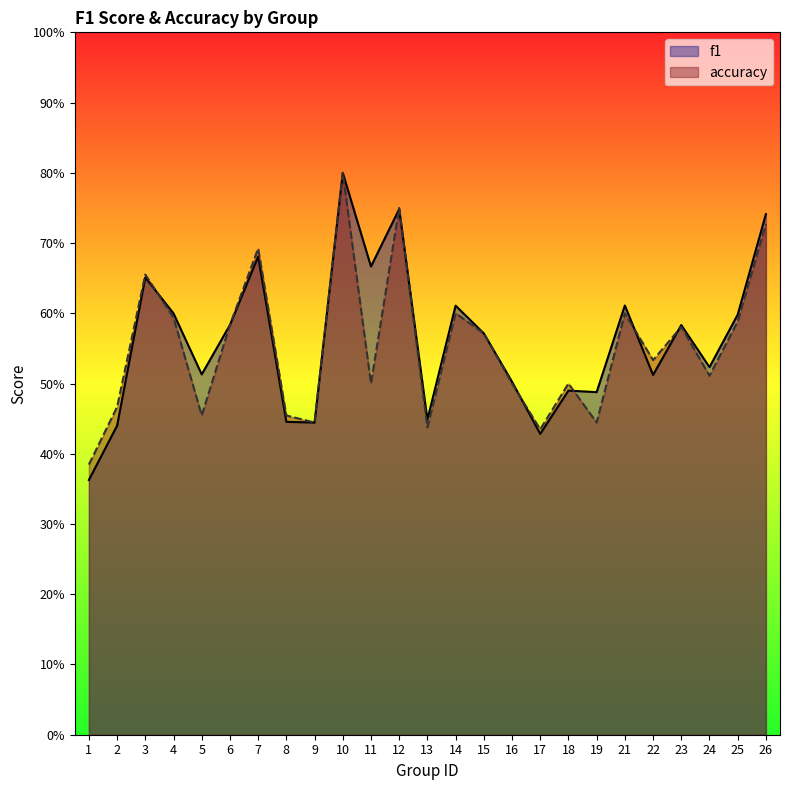

Where is accuracy nearest to the value 0?

1